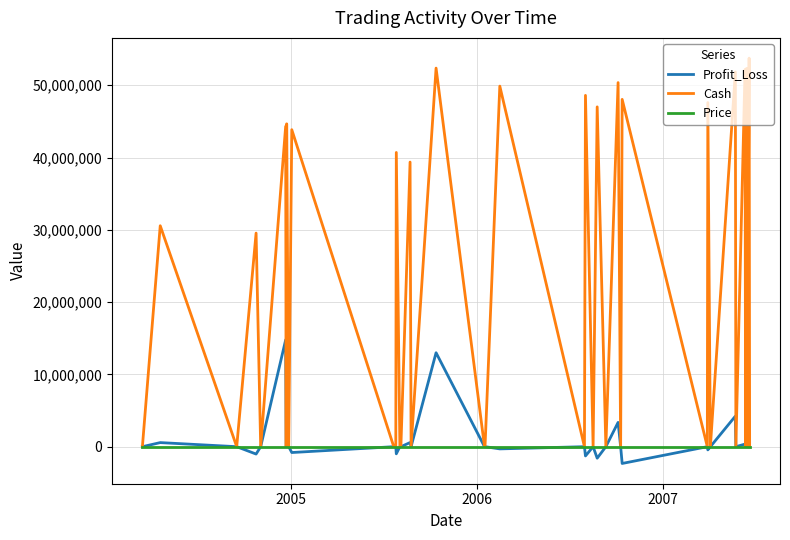

Which series has the widest spread of values?

Cash